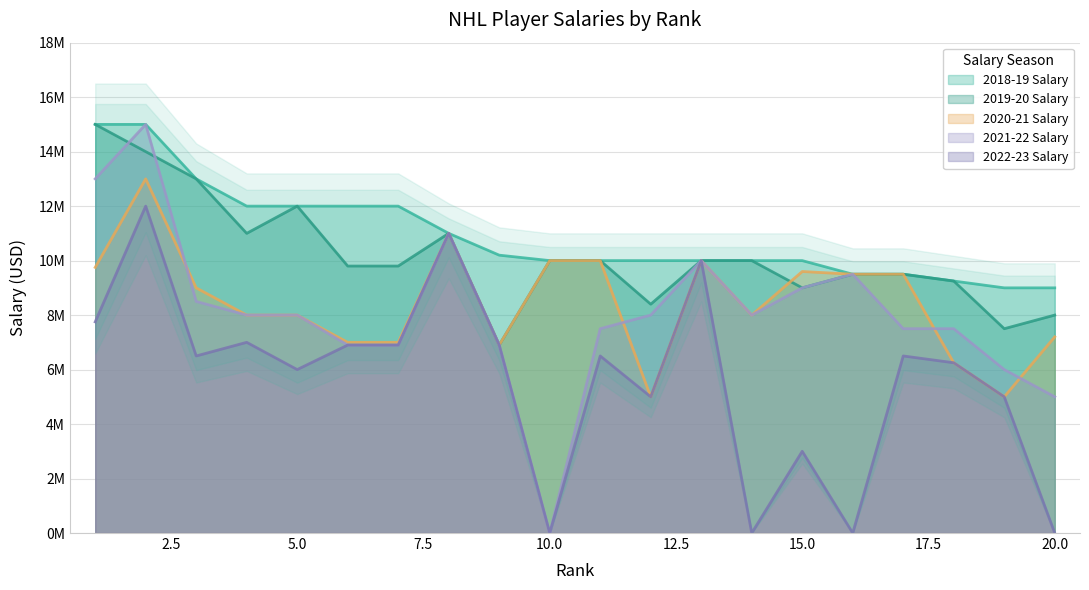

Reading right to left, list all the values displayed in this chart.

2018-19 Salary: 20=9000000	19=9000000	18=9250000	17=9500000	16=9500000	15=10000000	14=10000000	13=10000000	12=10000000	11=10000000	10=10000000	9=10200000	8=11000000	7=12000000	6=12000000	5=12000000	4=12000000	3=13000000	2=15000000	1=15000000
2019-20 Salary: 20=8000000	19=7500000	18=9250000	17=9500000	16=9500000	15=9000000	14=10000000	13=10000000	12=8400000	11=10000000	10=10000000	9=6900000	8=11000000	7=9800000	6=9800000	5=12000000	4=11000000	3=13000000	2=14000000	1=15000000
2020-21 Salary: 20=7200000	19=5000000	18=6250000	17=9500000	16=9500000	15=9600000	14=8000000	13=10000000	12=5000000	11=10000000	10=10000000	9=6900000	8=11000000	7=7000000	6=7000000	5=8000000	4=8000000	3=9000000	2=13000000	1=9750000
2021-22 Salary: 20=5000000	19=6000000	18=7500000	17=7500000	16=9500000	15=9000000	14=8000000	13=10000000	12=8000000	11=7500000	10=0	9=6900000	8=11000000	7=6900000	6=6900000	5=8000000	4=8000000	3=8500000	2=15000000	1=13000000
2022-23 Salary: 20=0	19=5000000	18=6250000	17=6500000	16=0	15=3000000	14=0	13=10000000	12=5000000	11=6500000	10=0	9=6900000	8=11000000	7=6900000	6=6900000	5=6000000	4=7000000	3=6500000	2=12000000	1=7750000